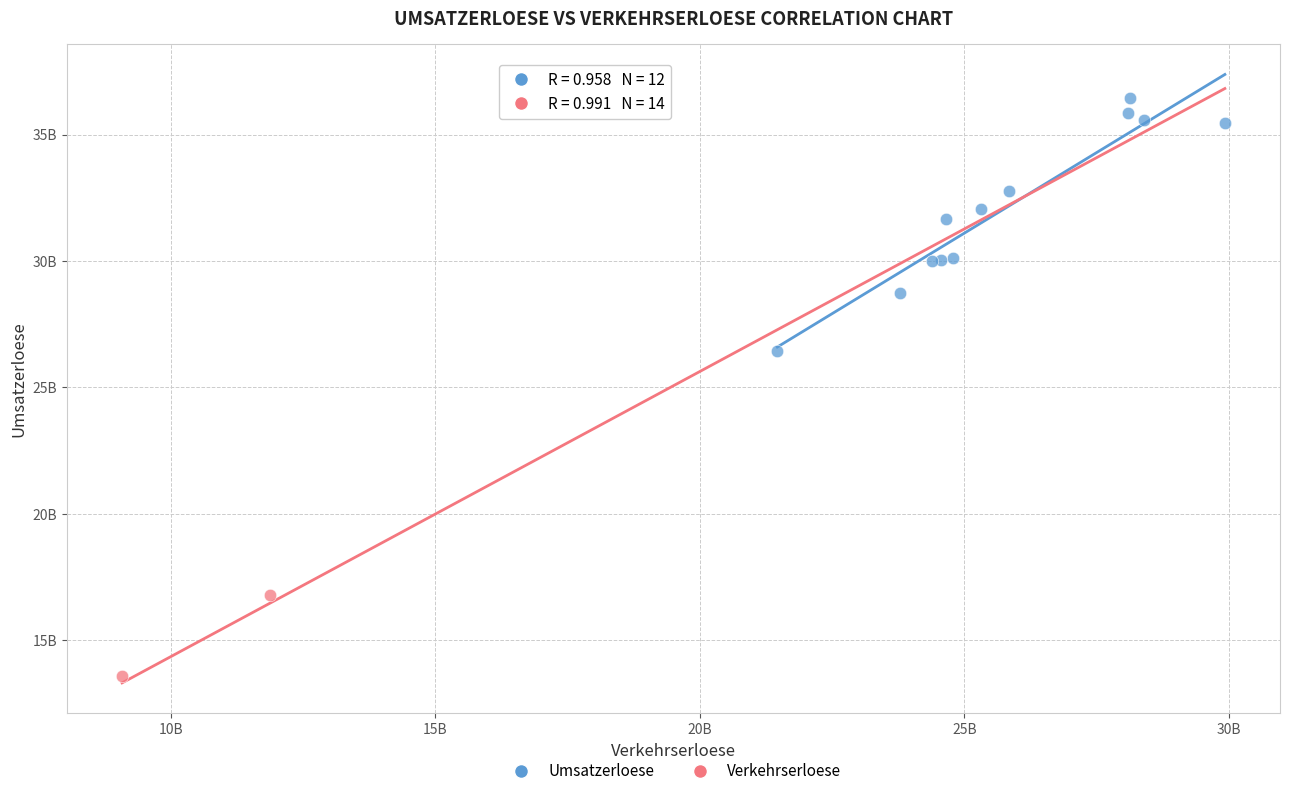

Which series reaches the minimum Y coordinate?

Verkehrserloese